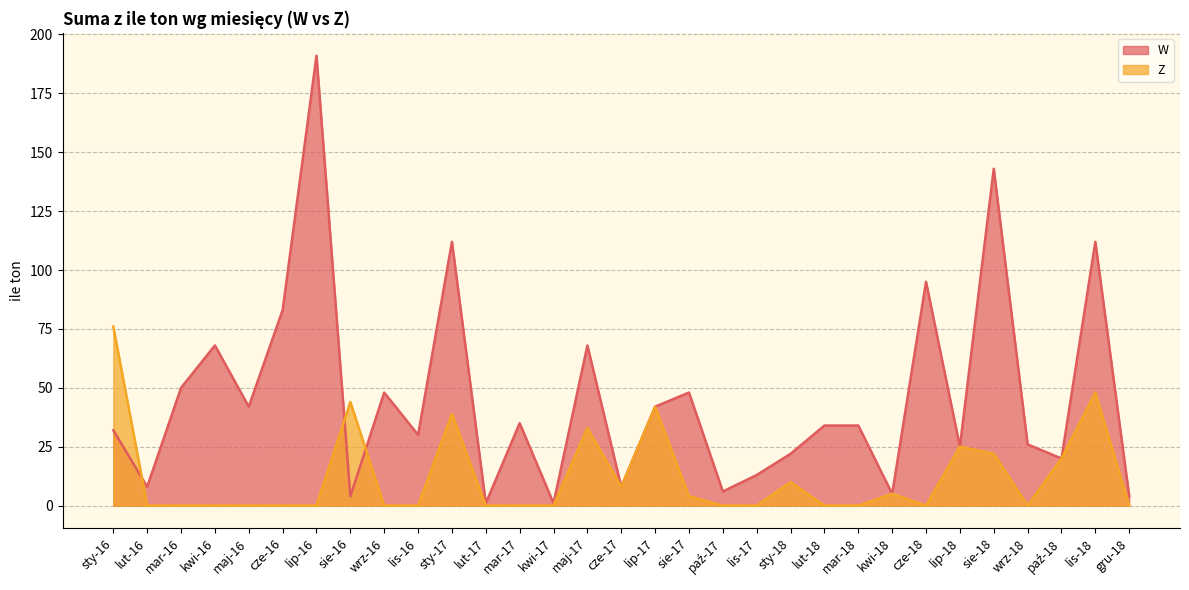

True or false: W and Z intersect in this chart.

True